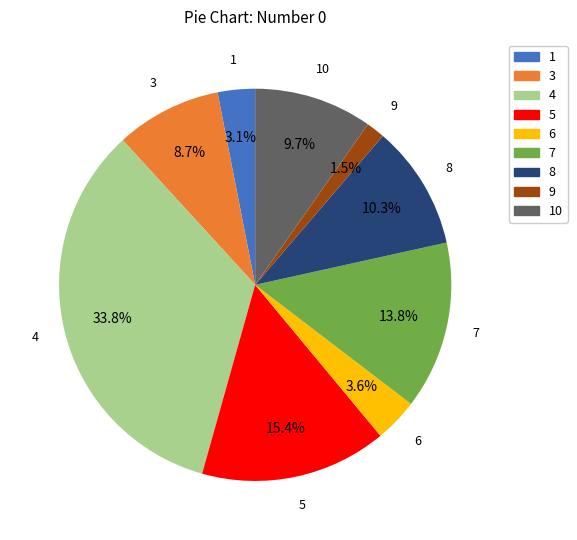

Is there a majority slice in this chart?

No